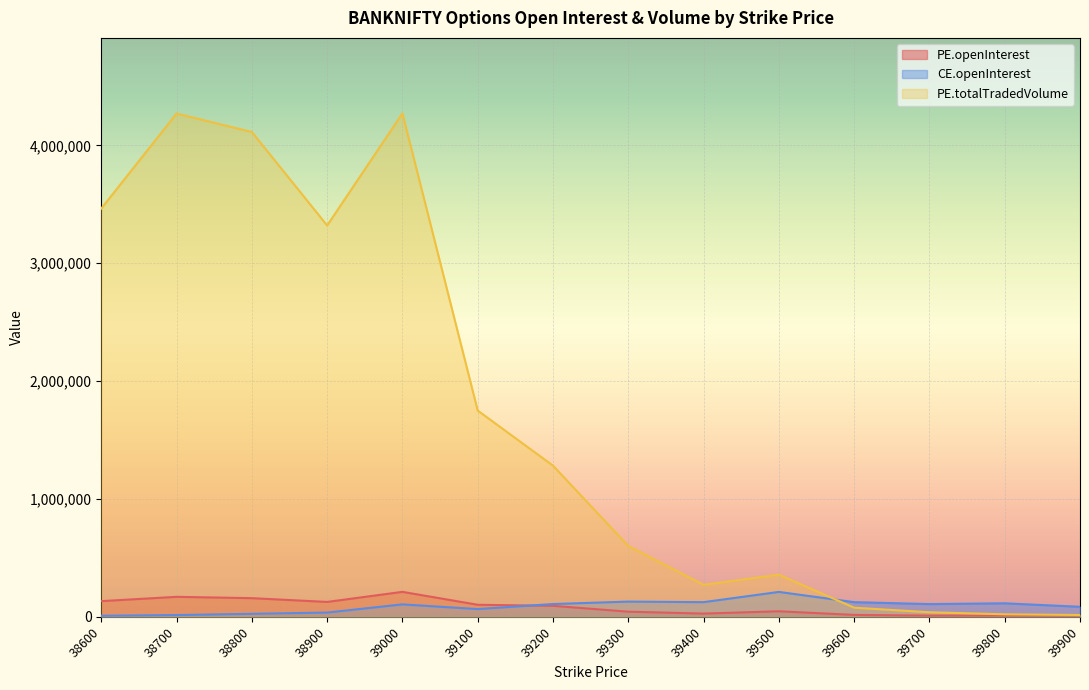

What is the total value across all series at 39300?

773004